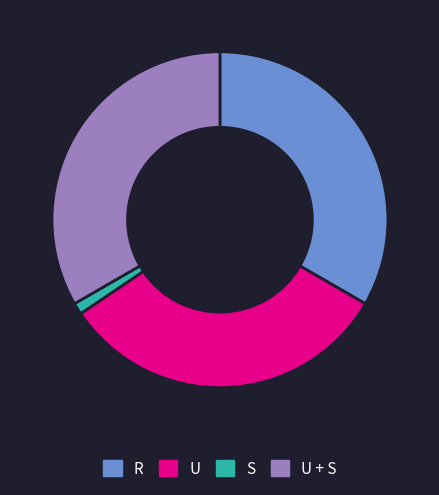

Is it true that S is 11% of the pie?

False